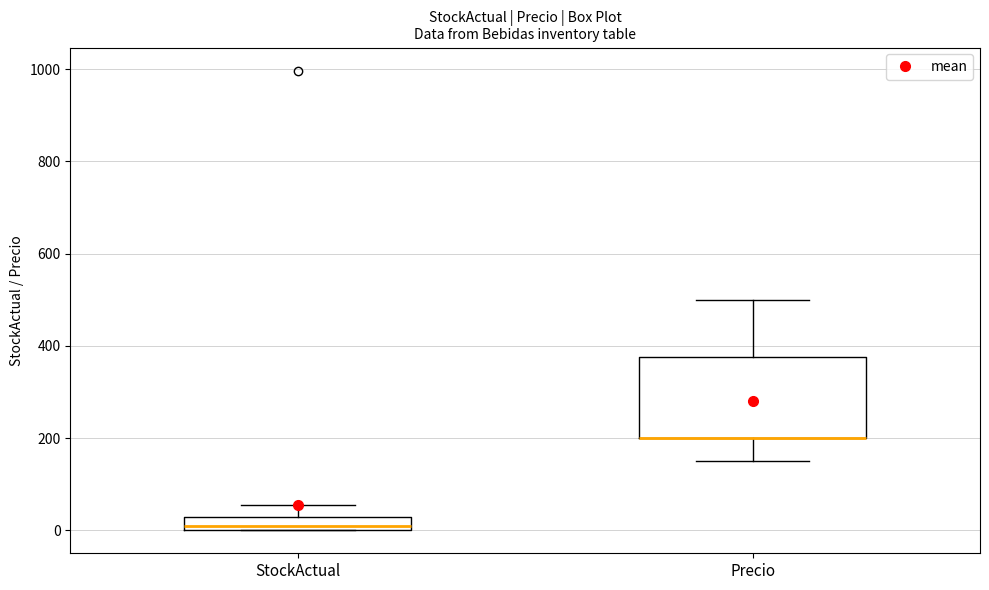

Where is the upper edge of the box for StockActual on the y-axis? The values are not printed on the chart, so give them approximately, as read against the axis.

20